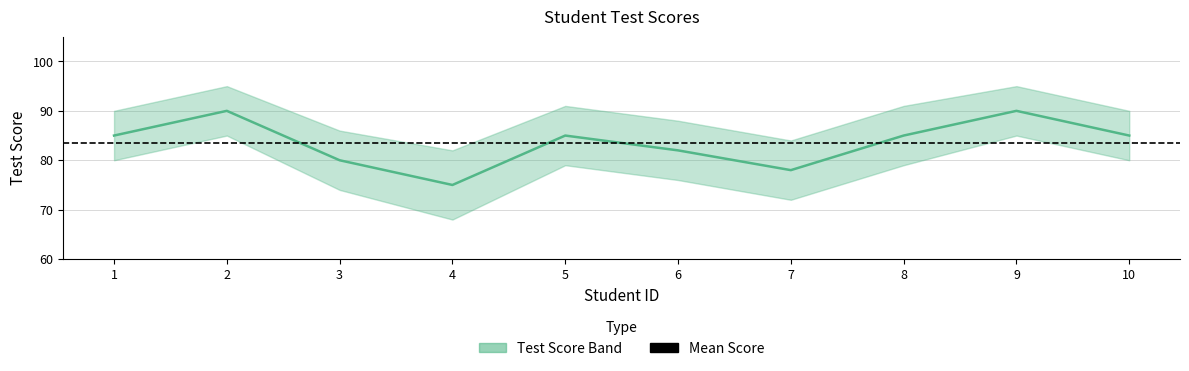

True or false: Lower Band and Upper Band cross at least once.

False